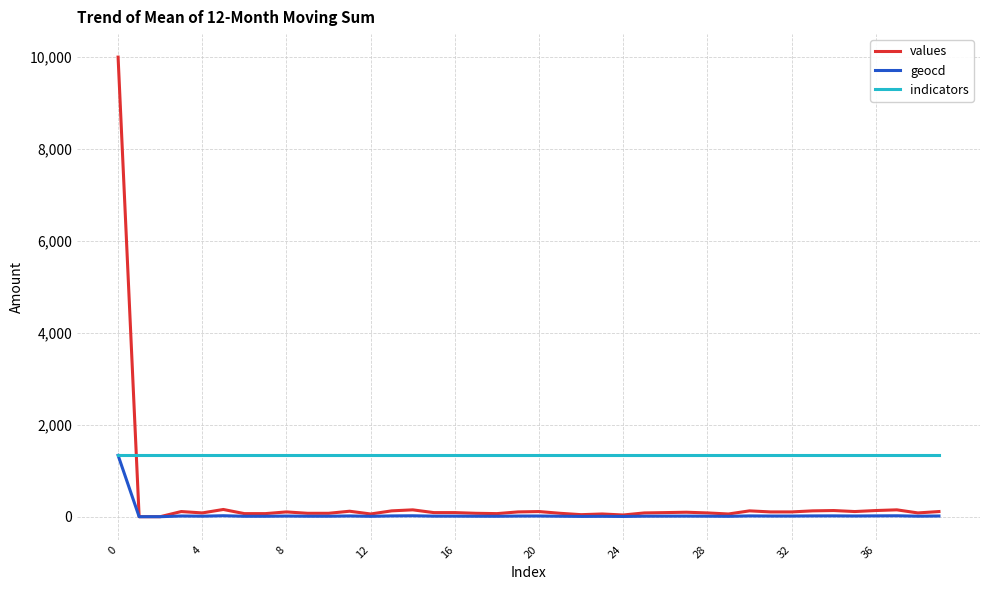

List the series in order of their overall mean, highest first.

indicators, values, geocd